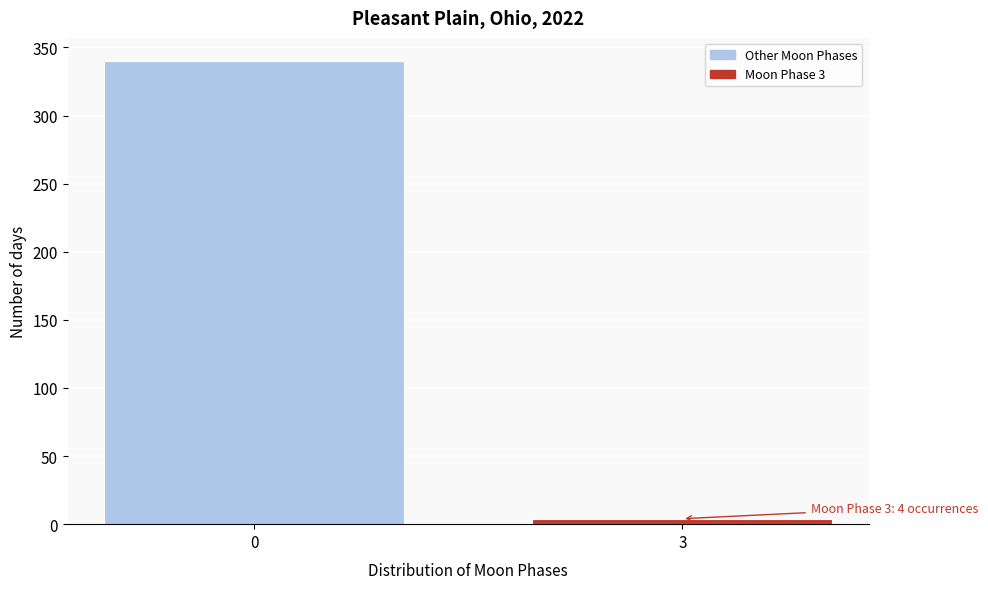

Reading left to right, what are all the values shown in this chart?

340	4